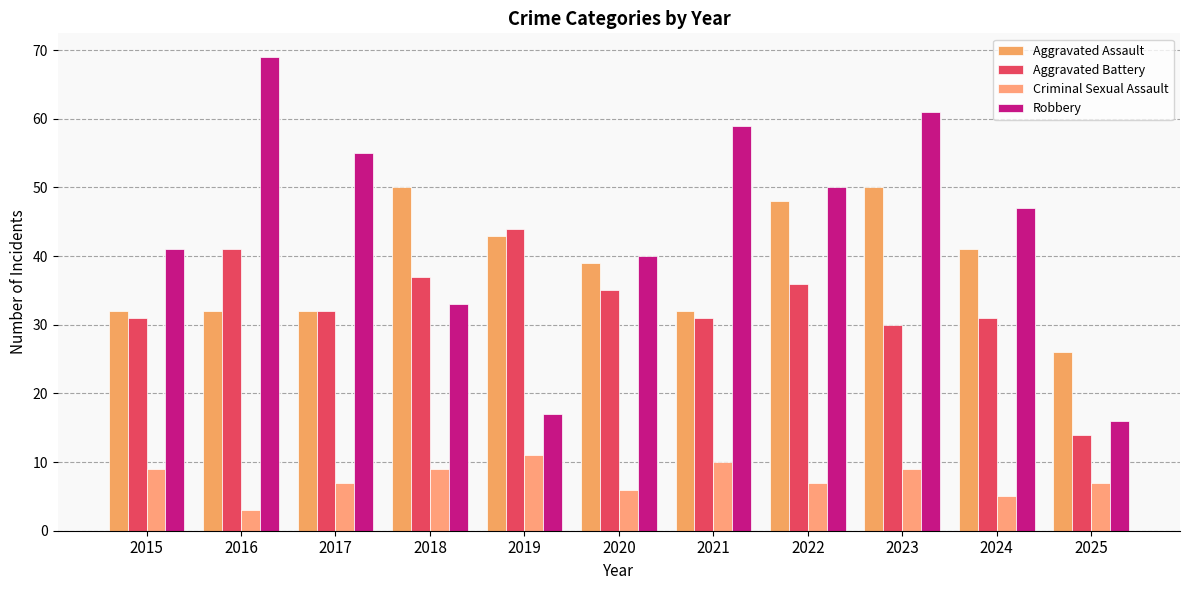

Which series changed the most between 2019 and 2021?

Robbery